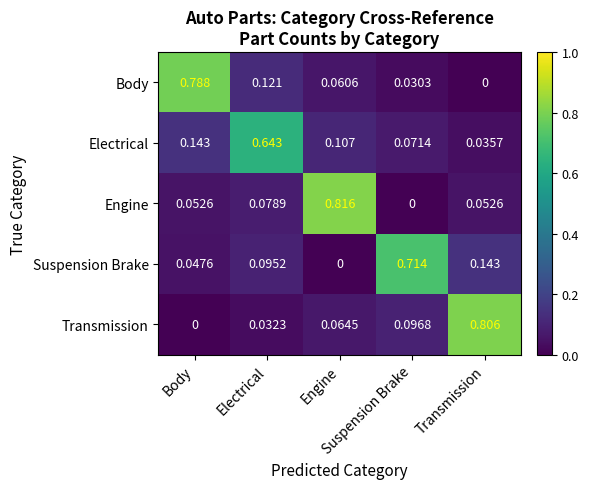

What is the greatest value displayed?

0.8